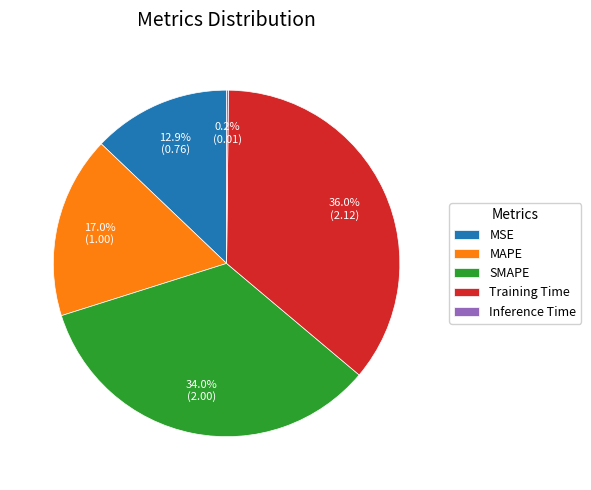

Which has a higher value, MAPE or SMAPE?

SMAPE